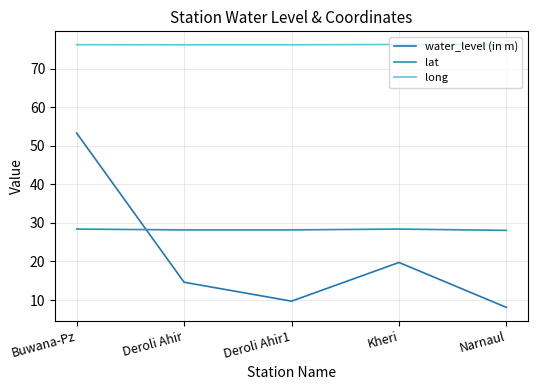

List the series in order of their peak value, highest first.

long, water_level (in m), lat